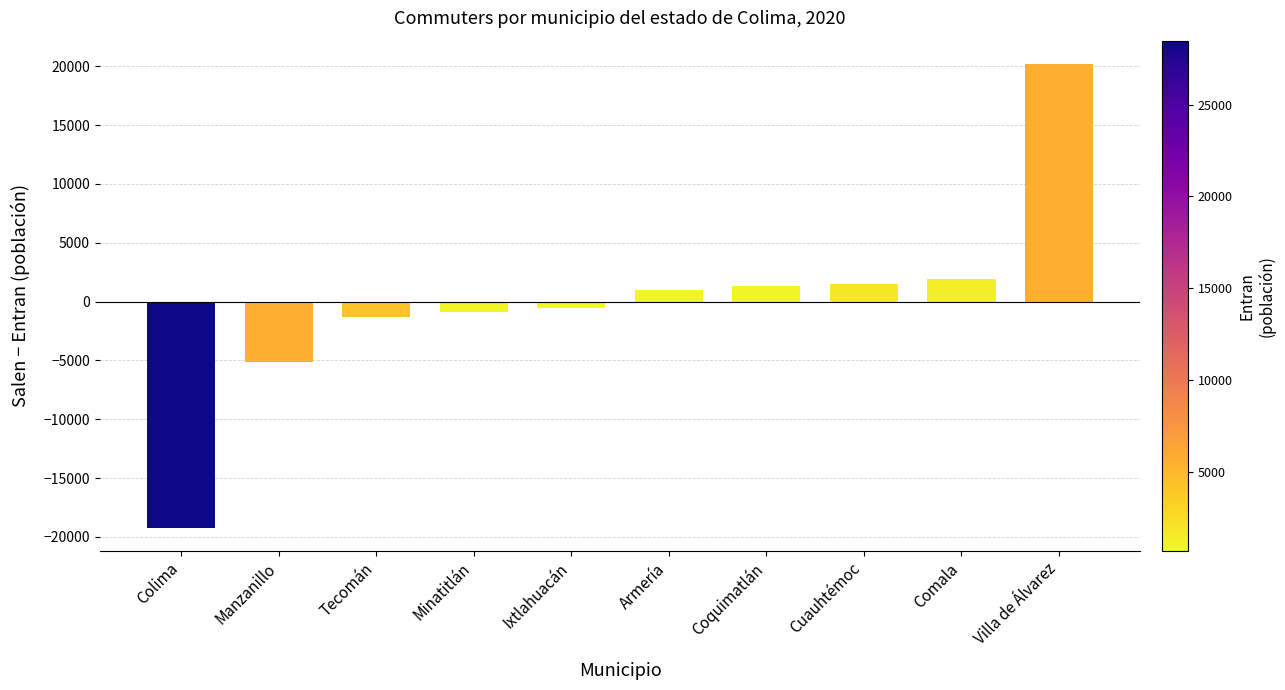

What is the average value?

-113